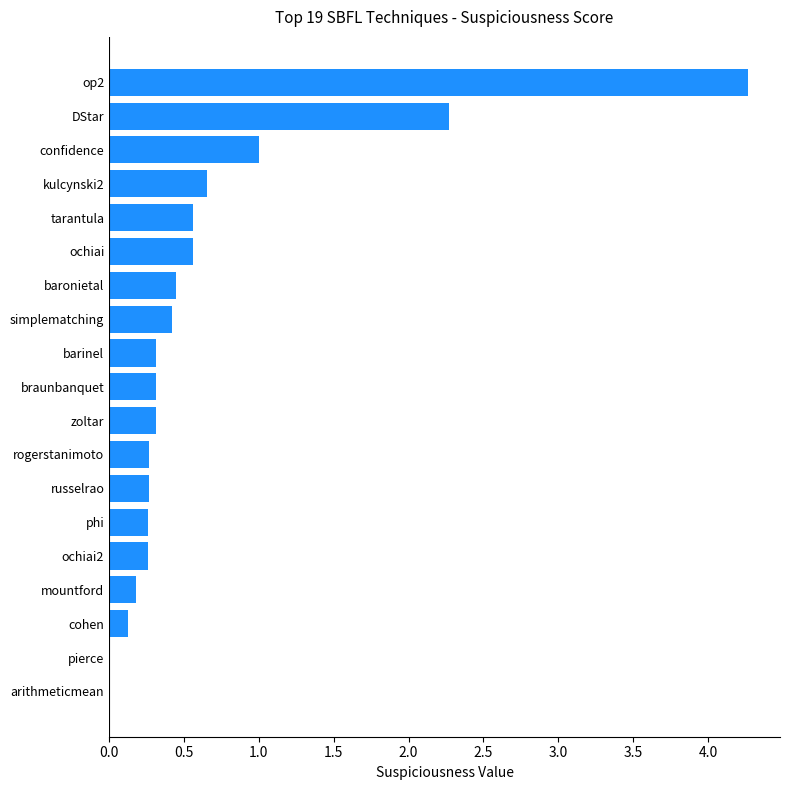

Between pierce and DStar, which is larger?

DStar